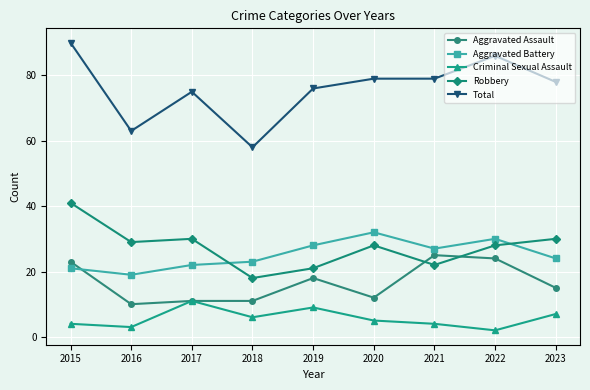

Rank the series by their maximum value, from lowest to highest.

Criminal Sexual Assault, Aggravated Assault, Aggravated Battery, Robbery, Total